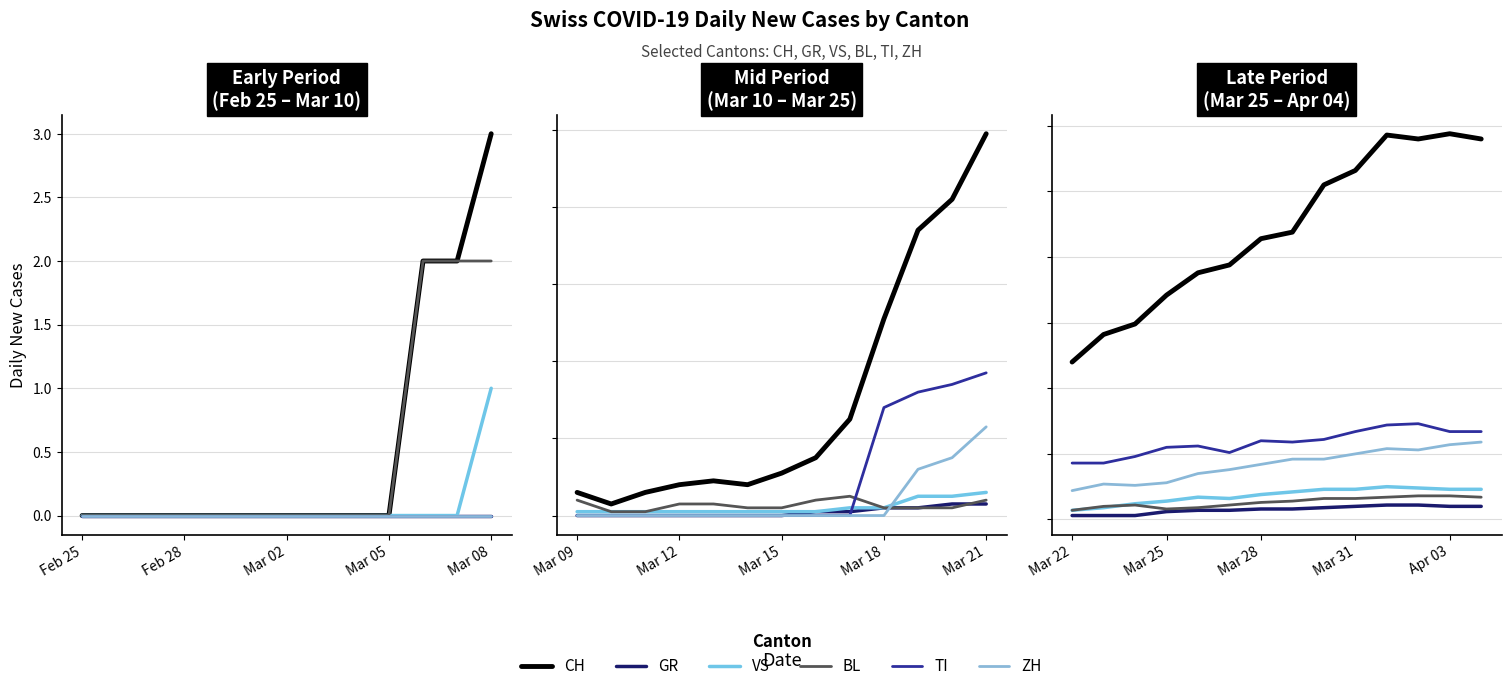

Rank the series at 8 from highest to lowest value.

CH, TI, ZH, VS, BL, GR